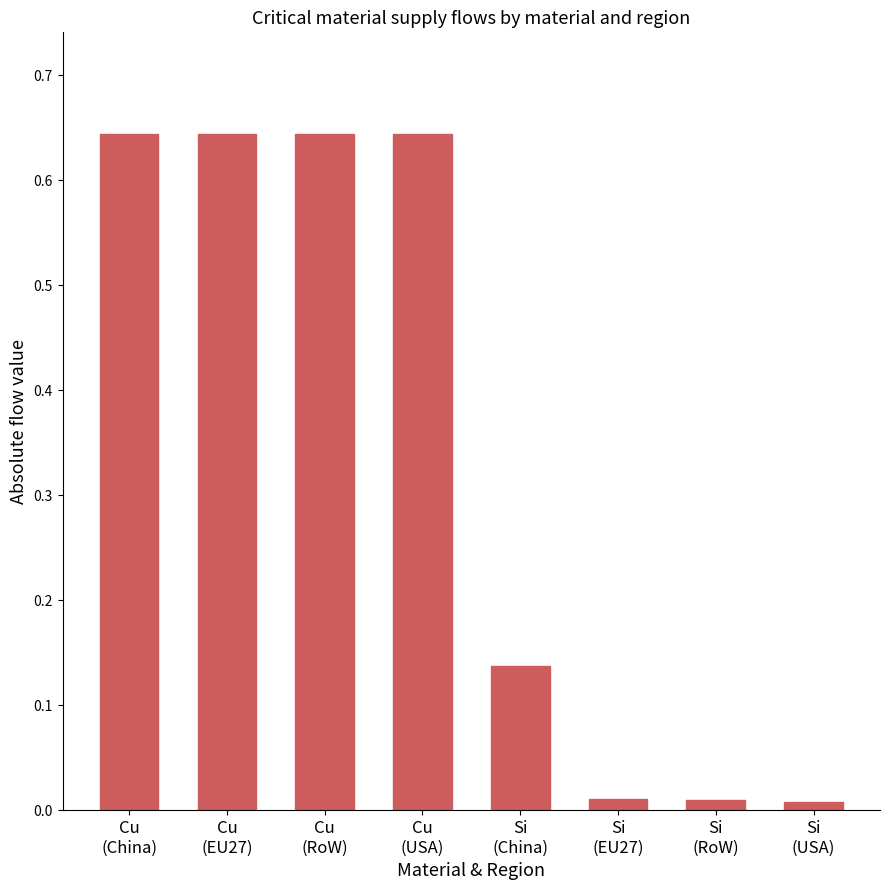

What is the average value?

0.3